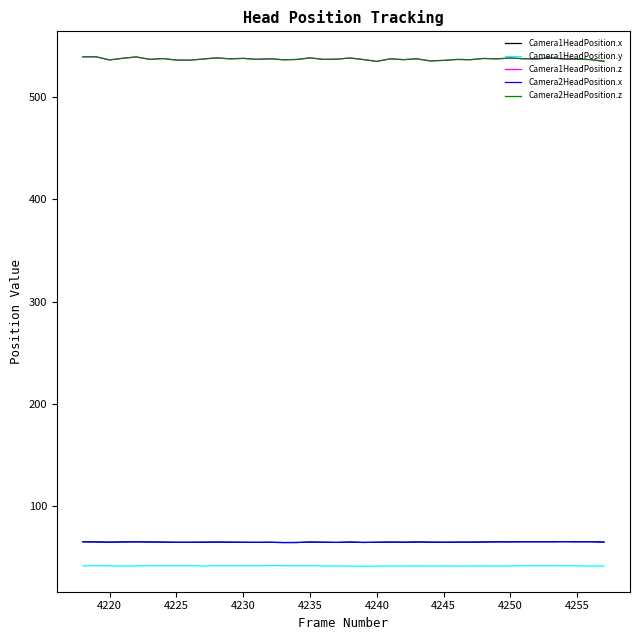

At which category does Camera1HeadPosition.y reach its first local valley?

4230